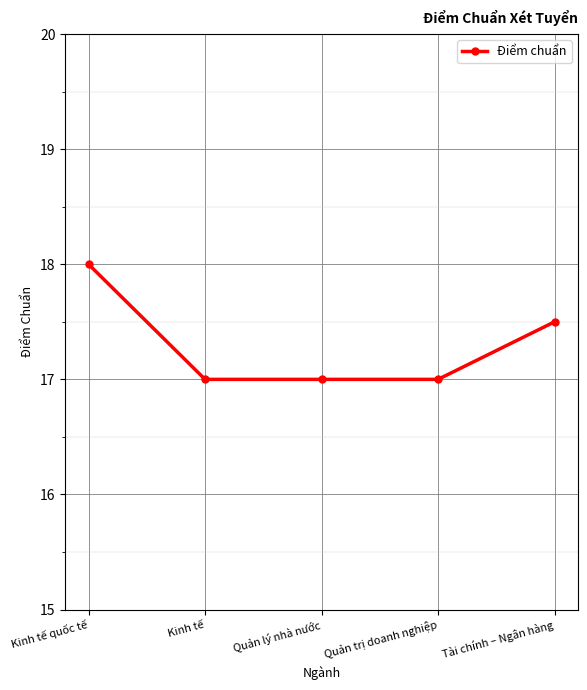

Reading left to right, extract all data points from this chart.

18.0	17.0	17.0	17.0	17.5